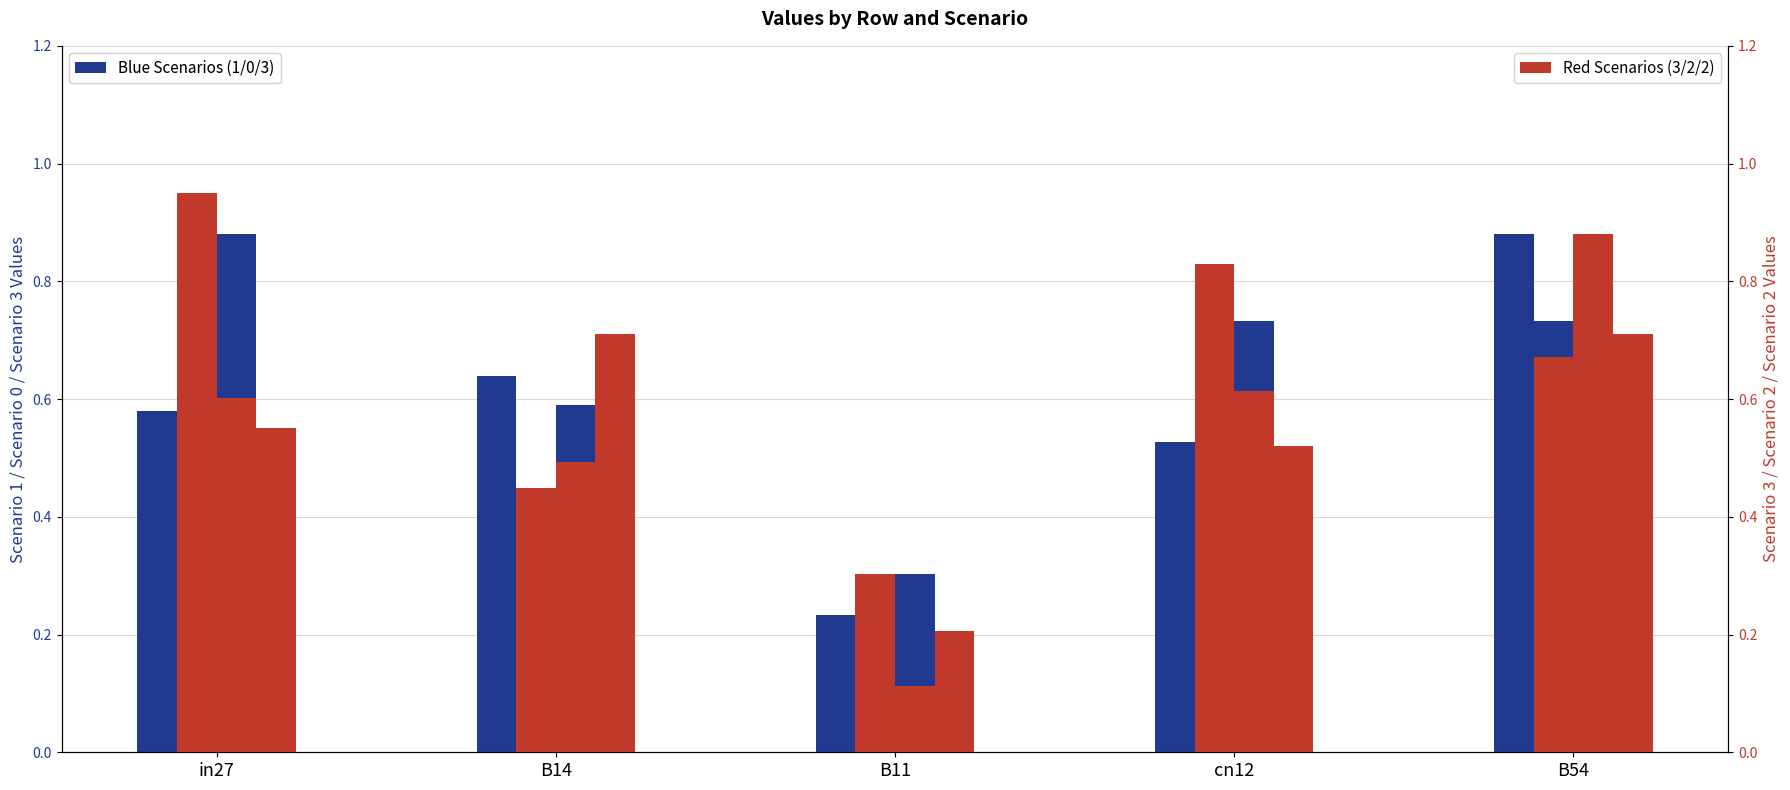

The job577_scenario1_1182 series shows 0.3 at cn12. True or false?

False